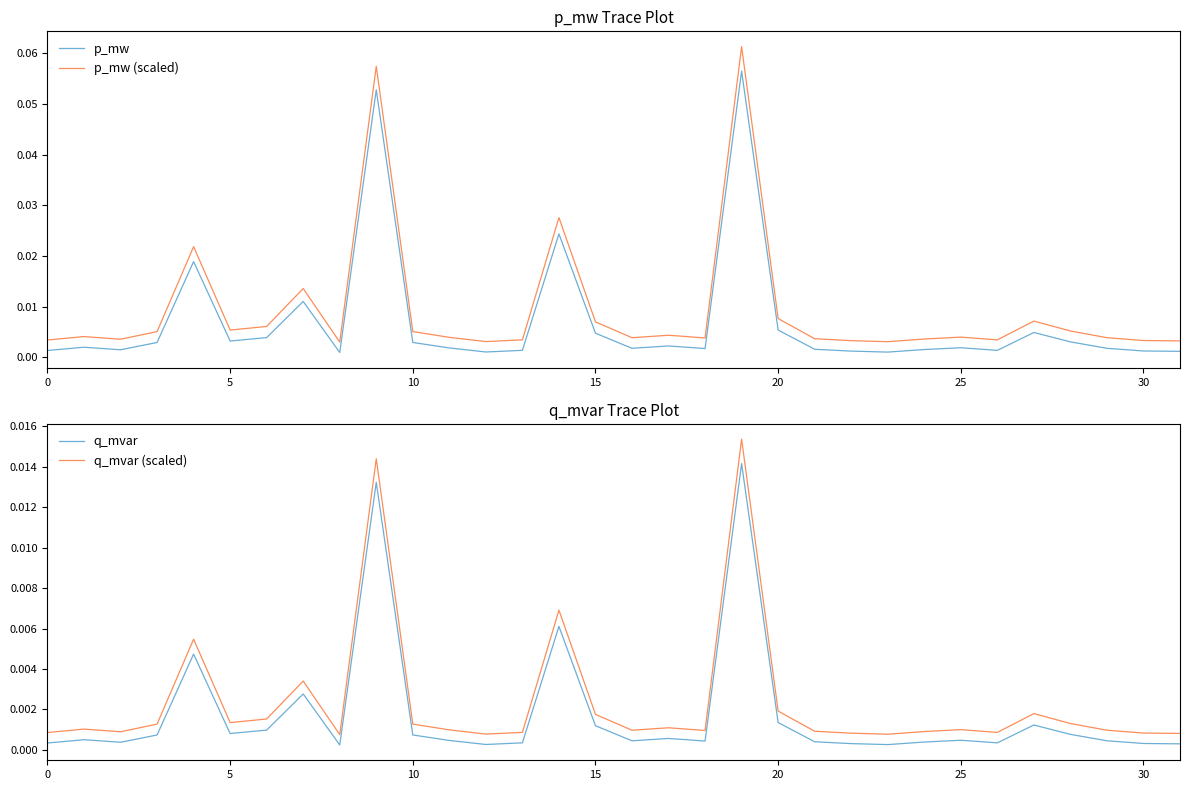

Which series has the largest total across all categories?

p_mw (scaled)